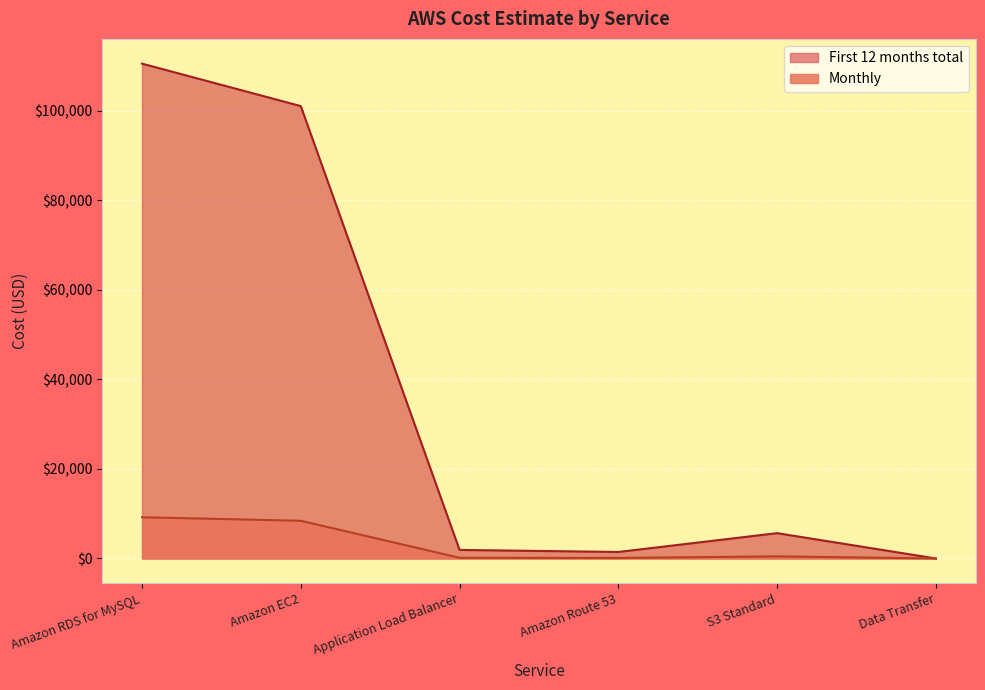

At which category is the sum across all series the highest?

Amazon RDS for MySQL